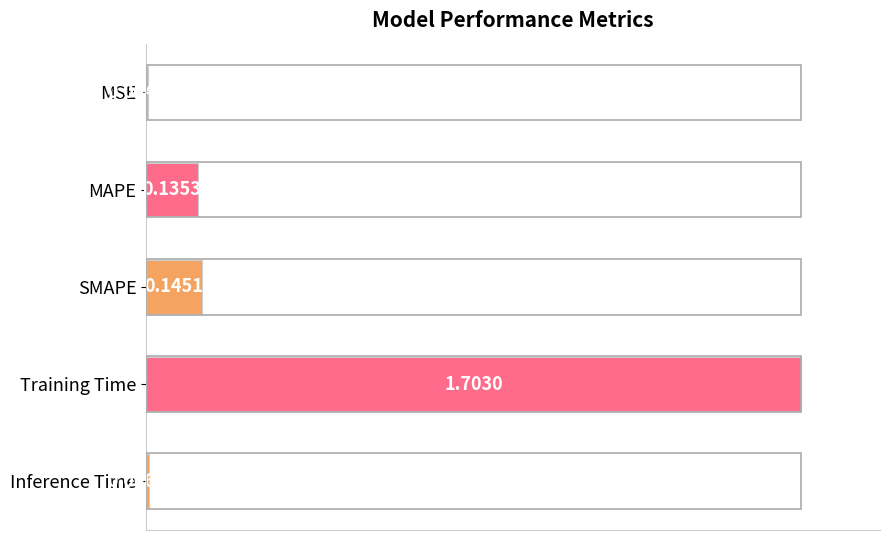

Are the bars grouped side by side (vs. stacked)?

No